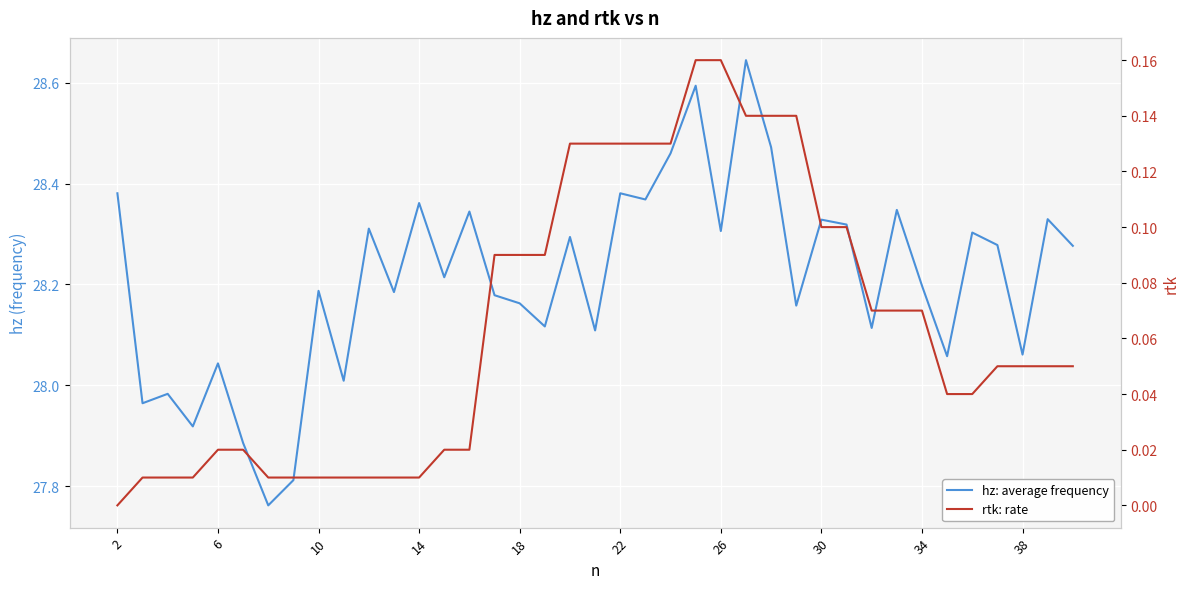

How many data points in hz: average frequency are less than 28?

6